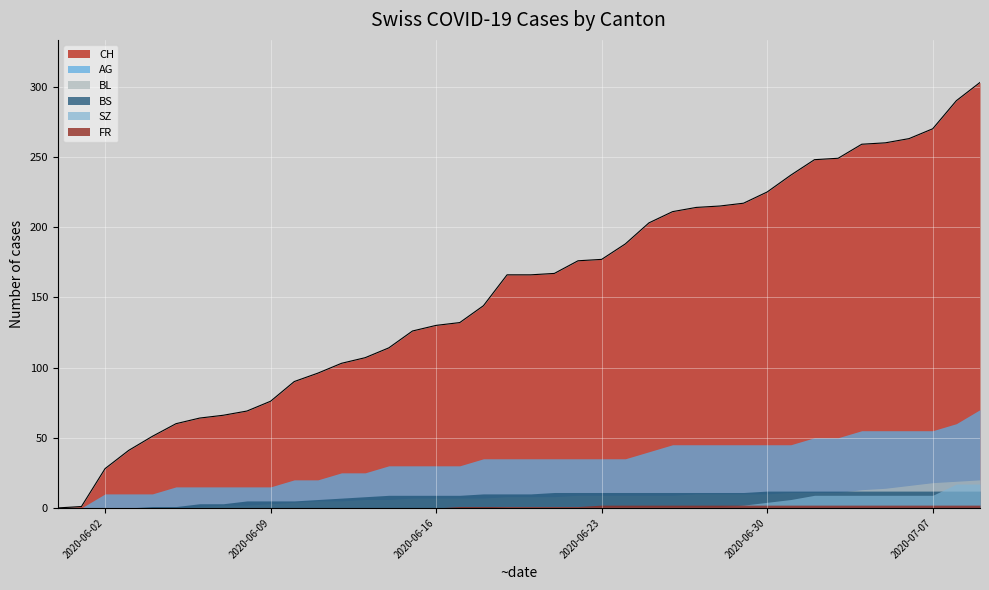

True or false: BL has a value of 9 at 5.

False